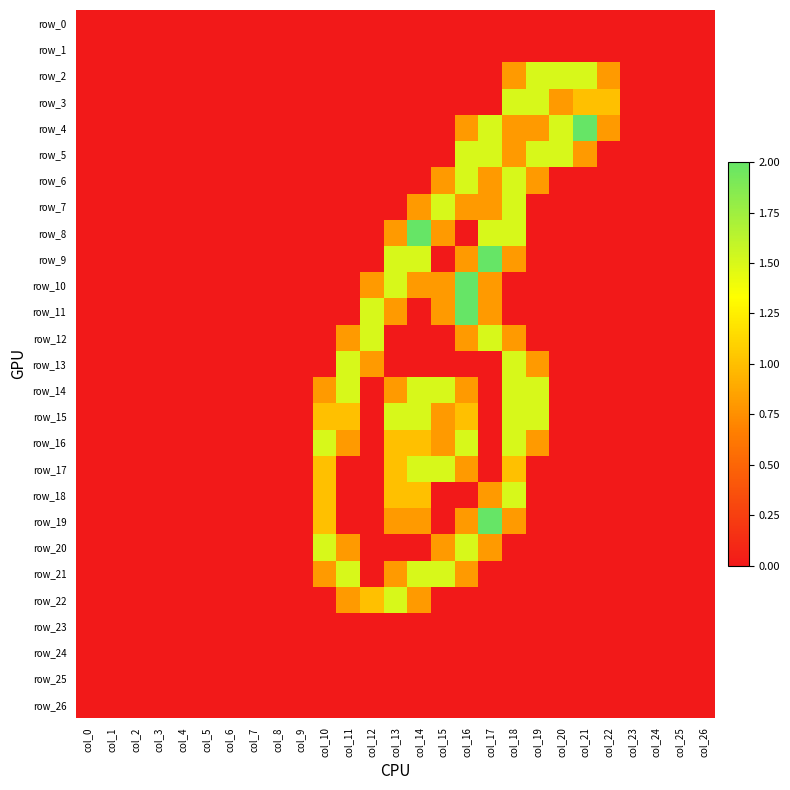

Count the row_5 values in the range 0 to 1.

23